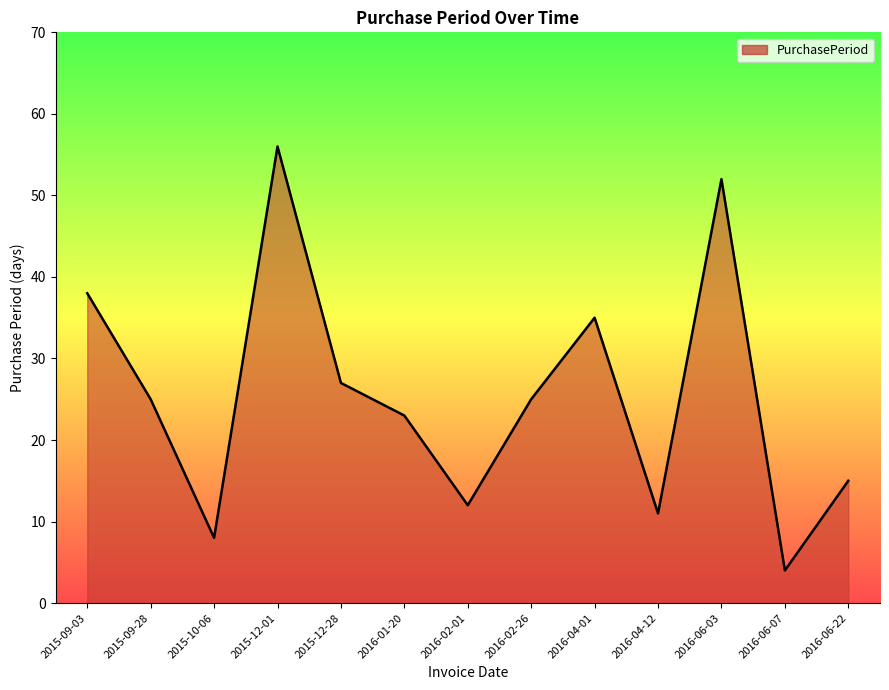

Where does the data first go above 25?

2015-09-03